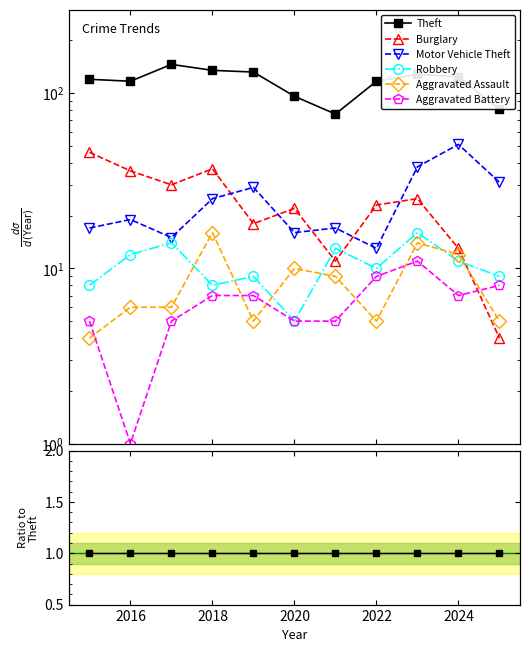

Which series has the largest total across all categories?

Theft